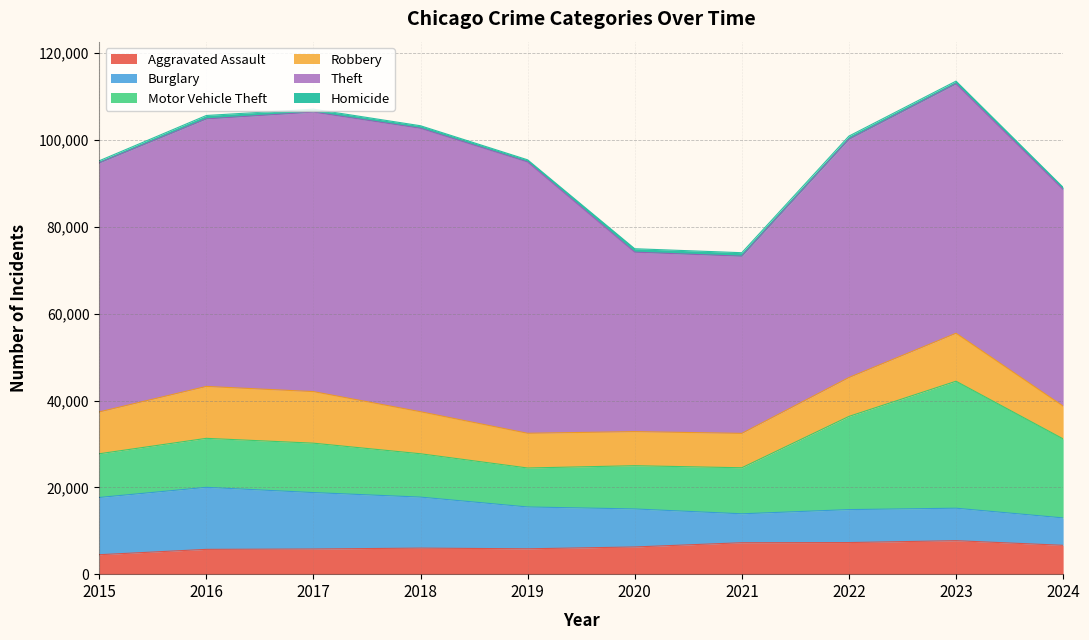

How many values in the Robbery series are below 9638?

5